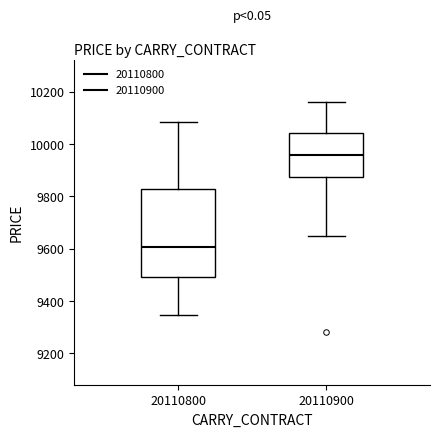

Reading left to right, read every box against the y-axis: the position of its median line, the range the box covers, and the ends of its whiskers. The values are not printed on the chart, so give them approximately, as read against the axis.

20110800: median 9600, box 9500 to 9840, whiskers 9340 to 10080
20110900: median 9960, box 9880 to 10040, whiskers 9660 to 10160